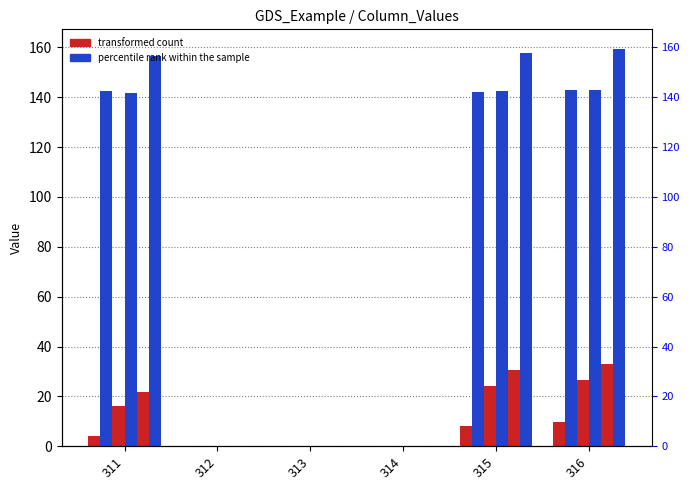

Which category has the highest value across all series?

316